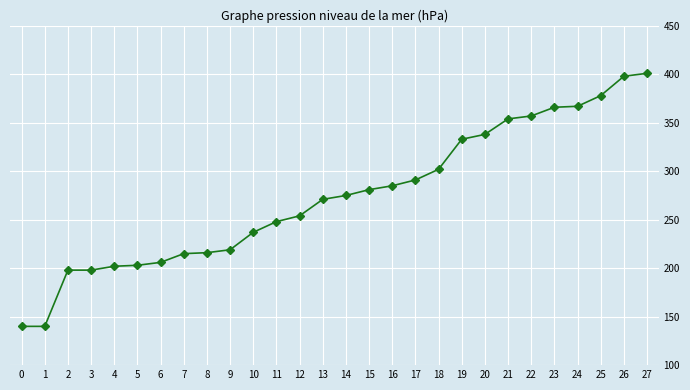

How many series are shown in this chart?

1